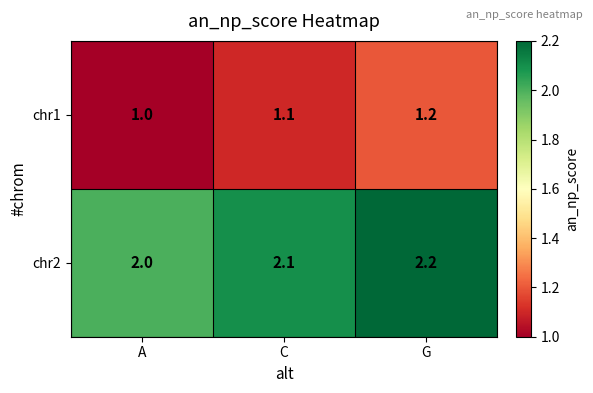

What value does the chr1 series have at G?

1.2